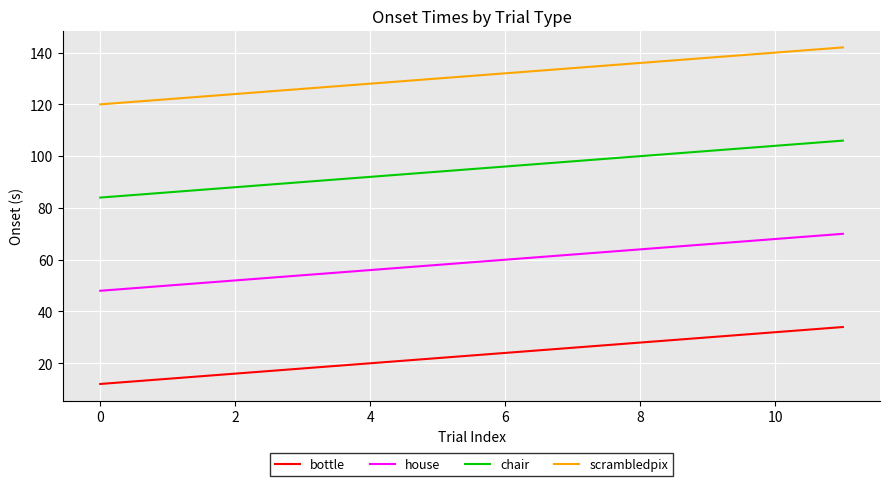

Rank the series by their average value, from highest to lowest.

scrambledpix, chair, house, bottle